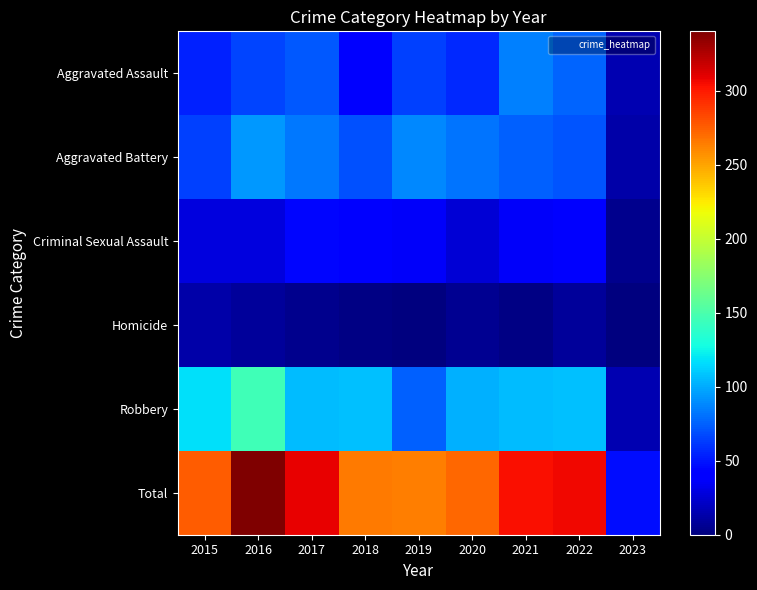

Which series has the largest total across all categories?

Total